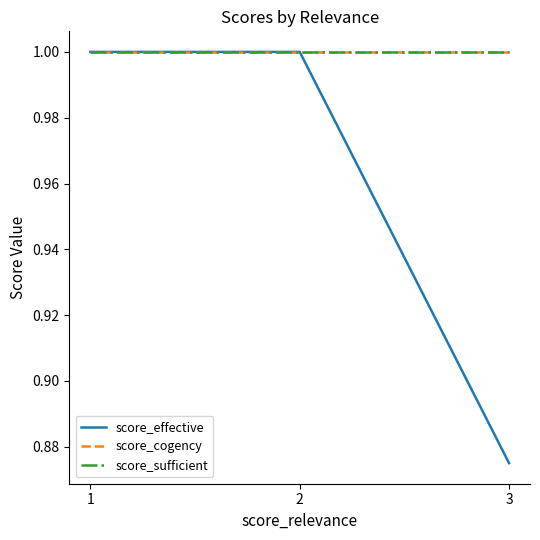

Which label corresponds to the smallest value in the chart?

3